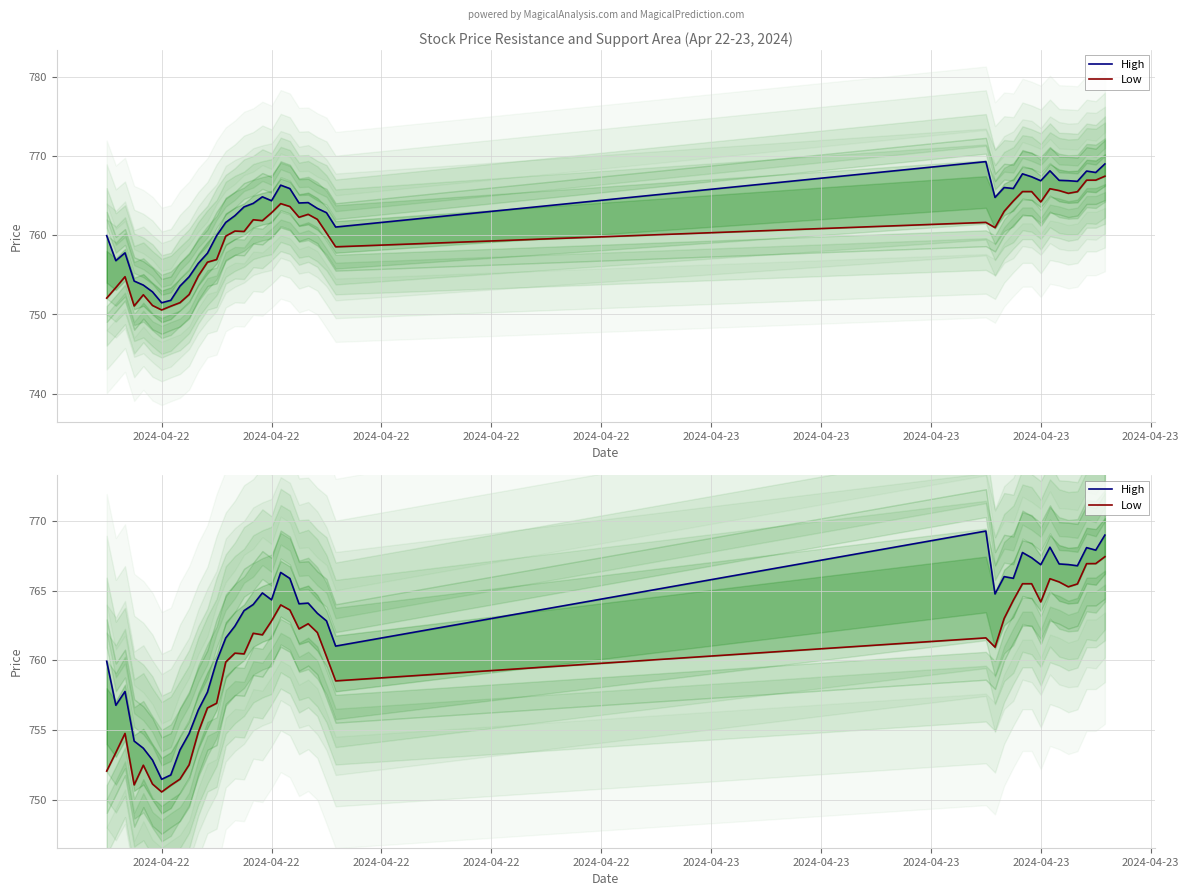

At which label is High closest to 760?

2024-04-22